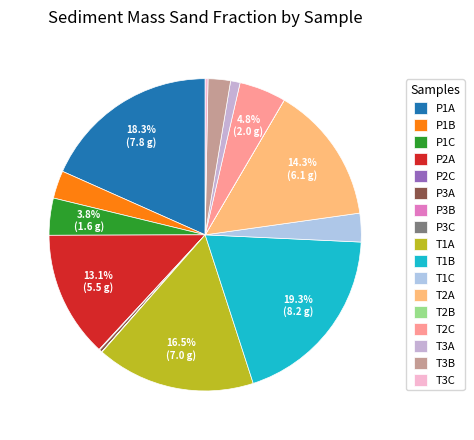

To the nearest percent, what is the combined percentage of T3A and T1A?

17%